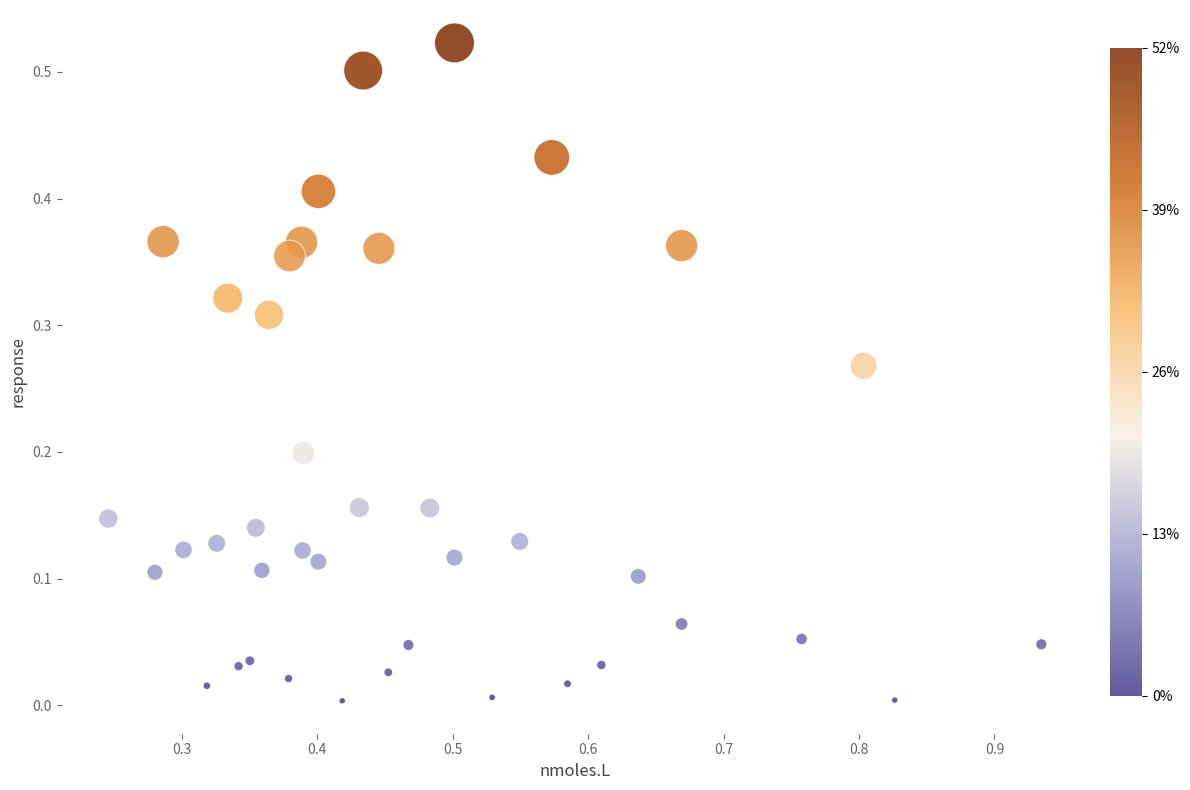

What is the range of X values (max minus min)?

0.7